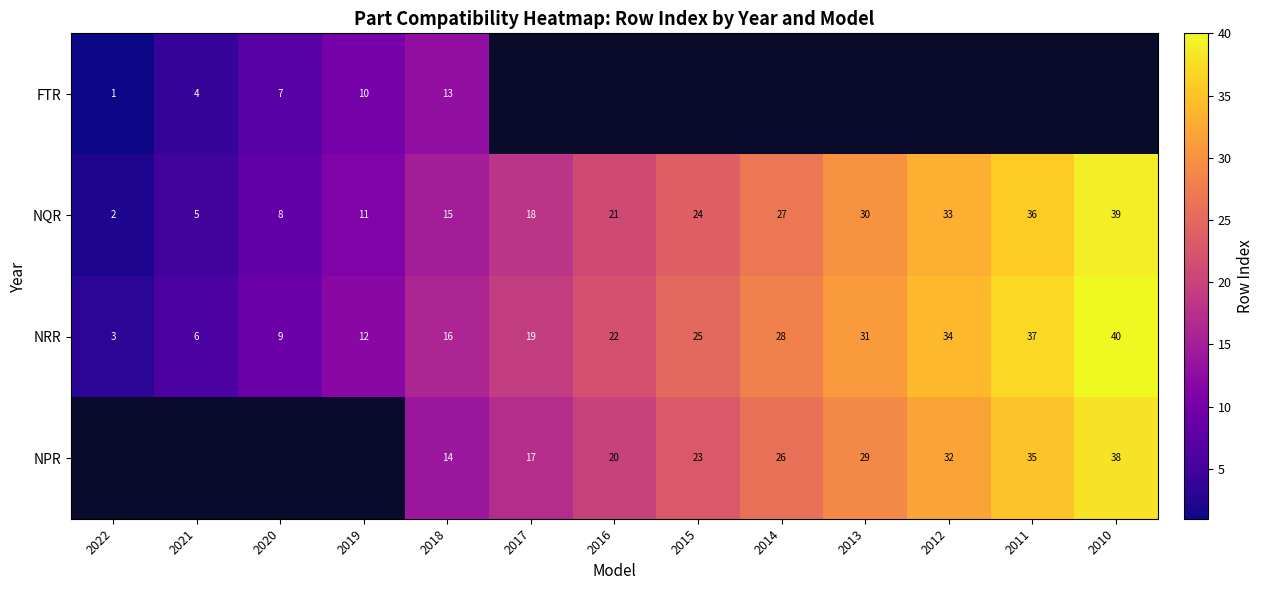

Count the number of categories in the chart.

13